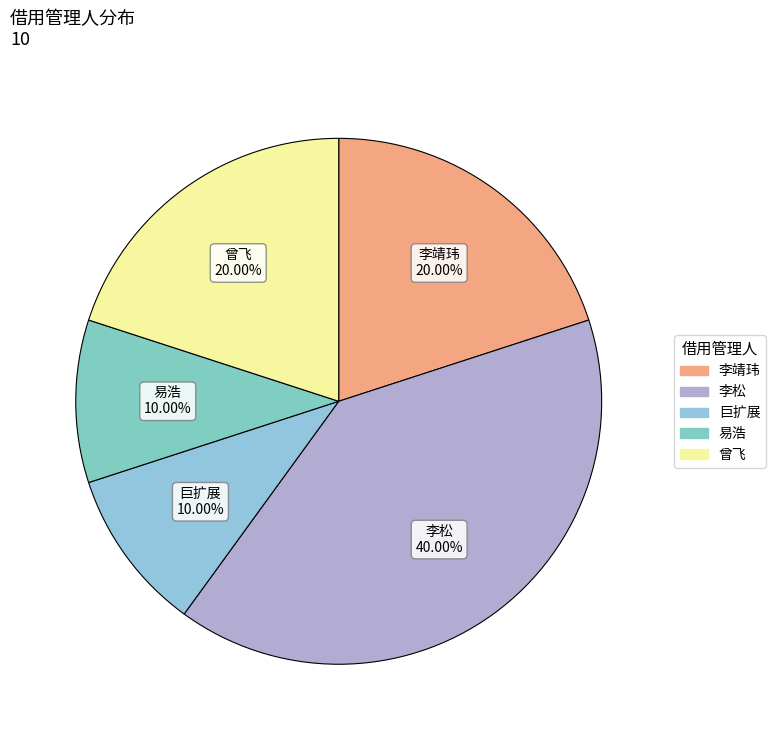

How many segments does this pie chart have?

5